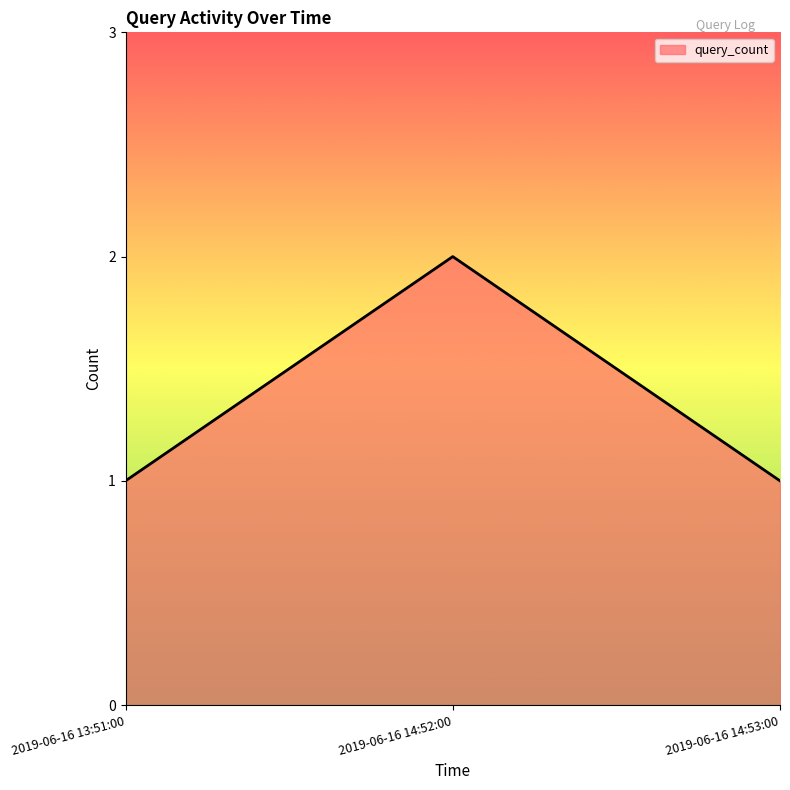

Does the chart display data point markers on the line(s)?

No